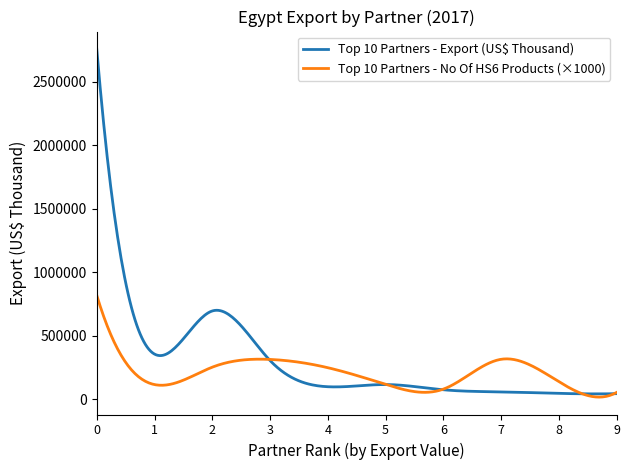

Rank the series by their maximum value, from highest to lowest.

Top 10 Partners - Export (US$ Thousand), Top 10 Partners - No Of HS6 Products (×1000)